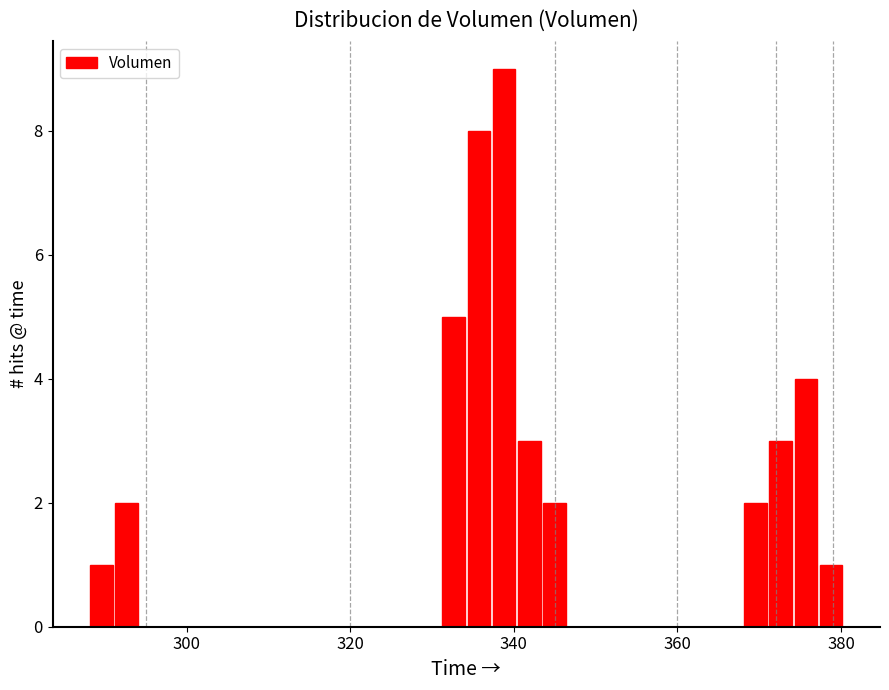

Read against the x-axis, roughly where is the centre of the tallest bar?

338